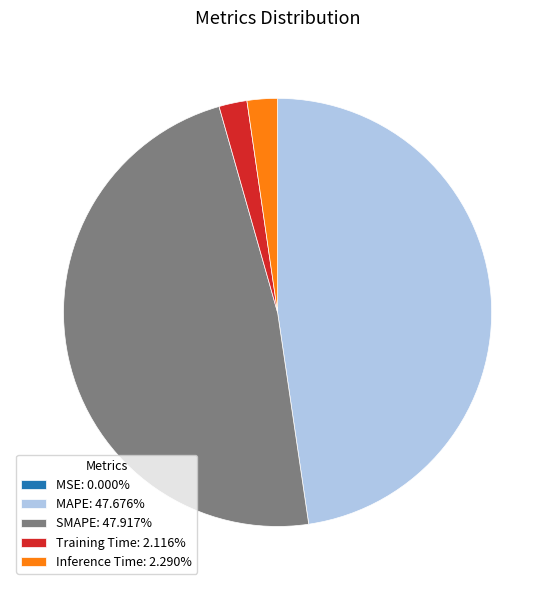

What is the ratio of the value at MAPE: 47.676% to the value at SMAPE: 47.917%?

1.0